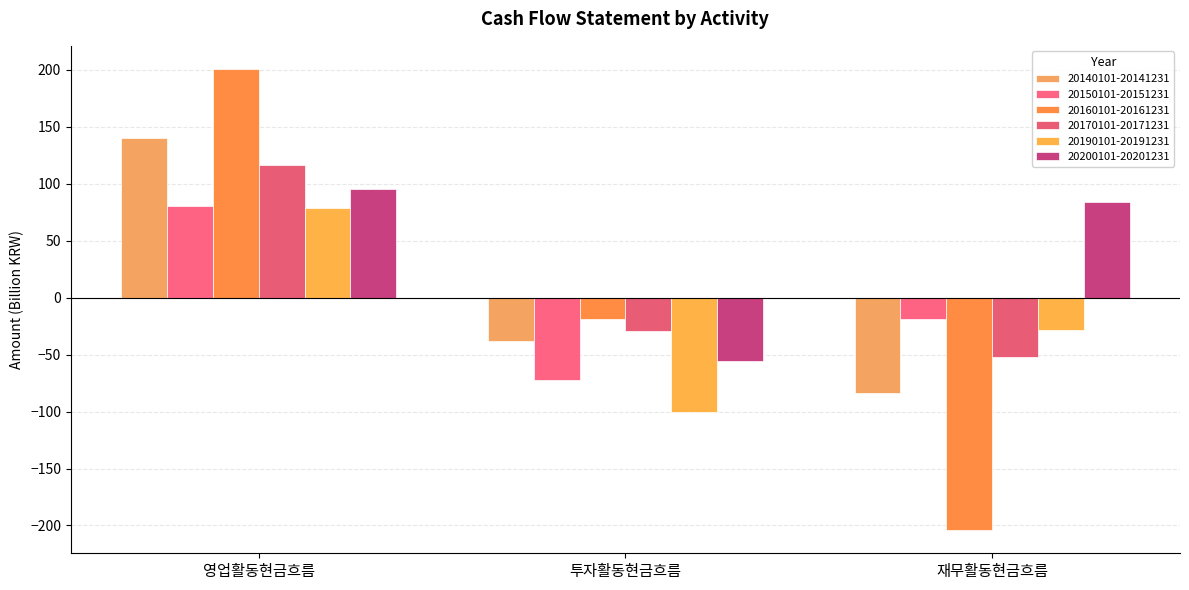

Is it true that 20150101-20151231 equals 80.7 at 영업활동현금흐름?

True